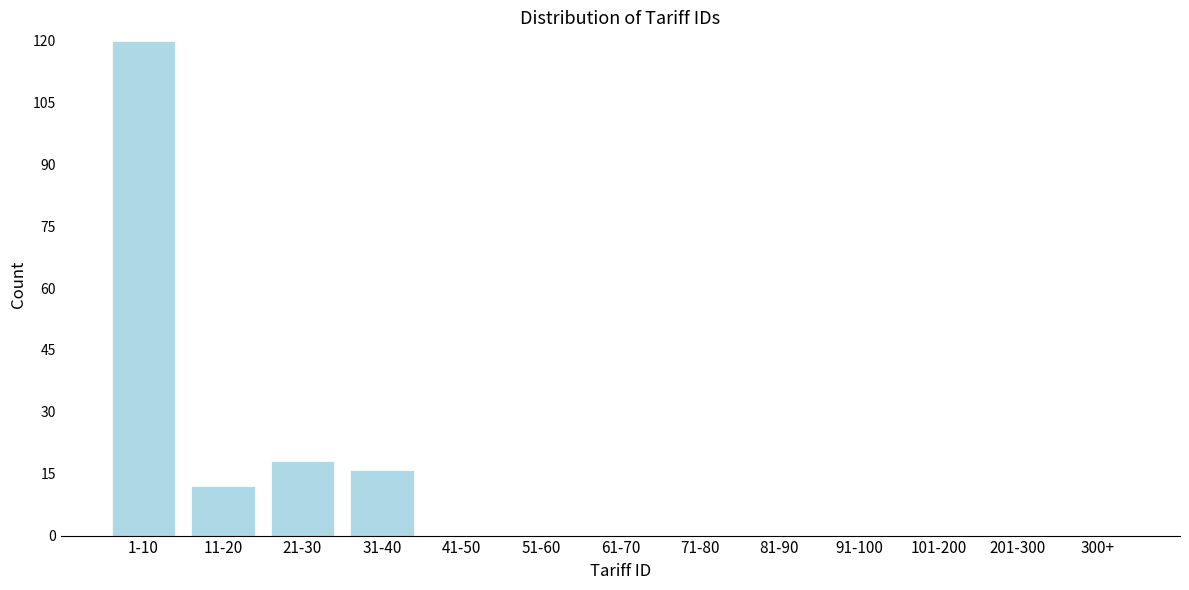

Reading left to right, what are all the values shown in this chart?

1-10=120	11-20=12	21-30=18	31-40=16	41-50=0	51-60=0	61-70=0	71-80=0	81-90=0	91-100=0	101-200=0	201-300=0	300+=0